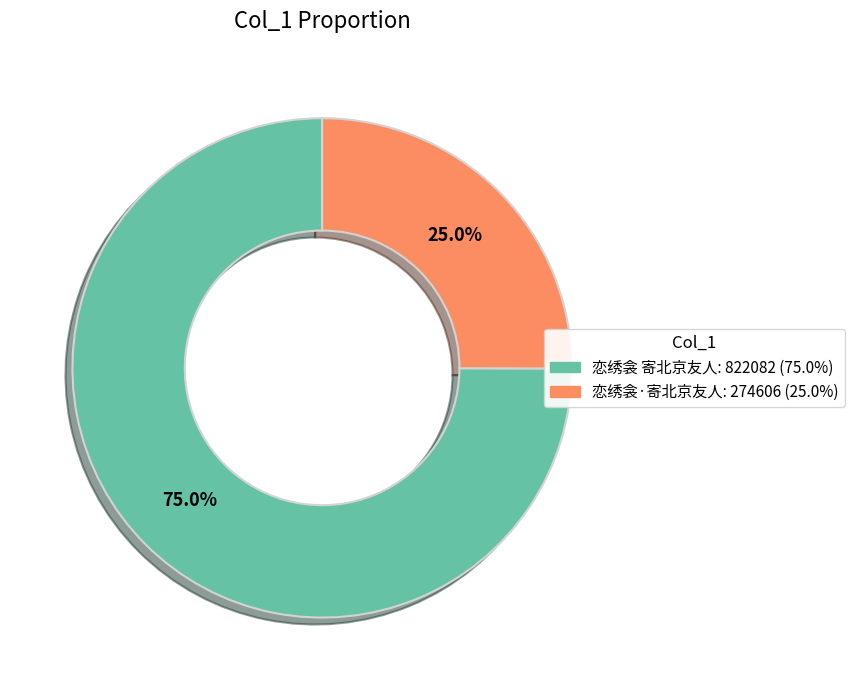

What is the ratio of the value at 恋绣衾 寄北京友人 to the value at 恋绣衾·寄北京友人?

3.0